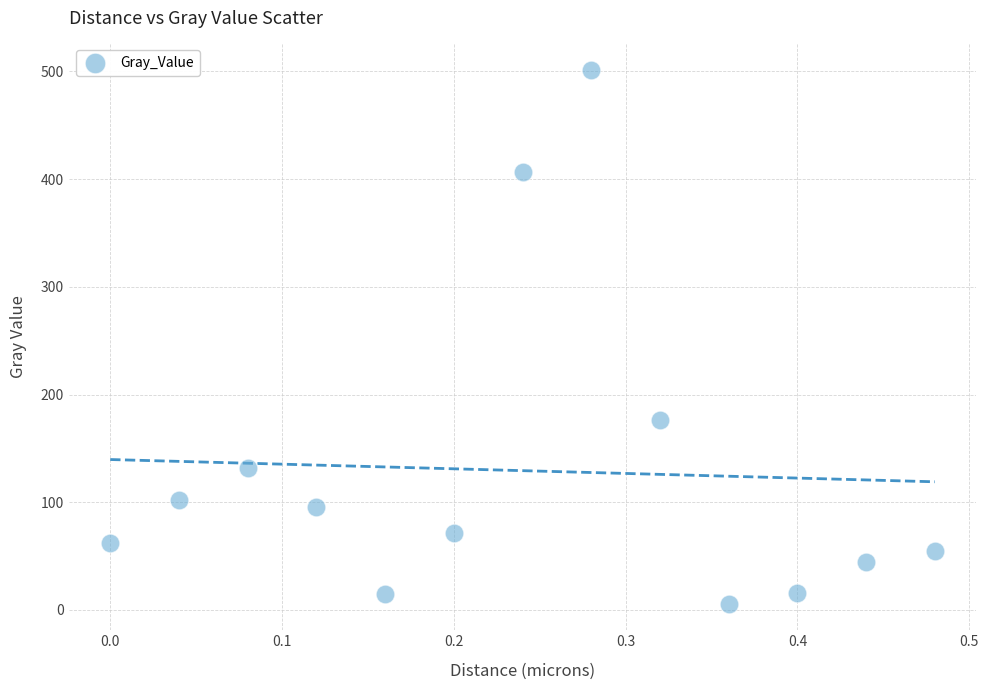

What Y value in the scatter plot is closest to 253?

176.1